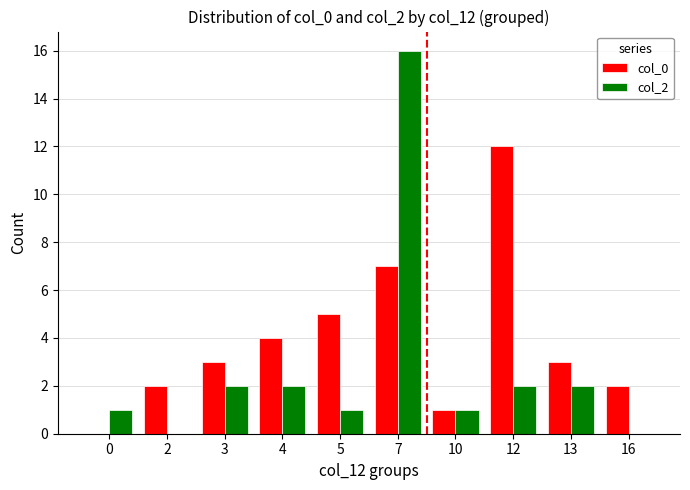

The col_0 series shows 3 at 13. True or false?

True